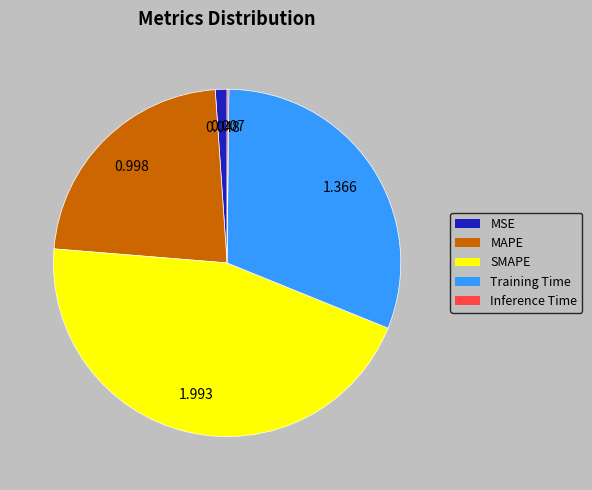

Combined, do MAPE and Training Time account for over 50%?

Yes